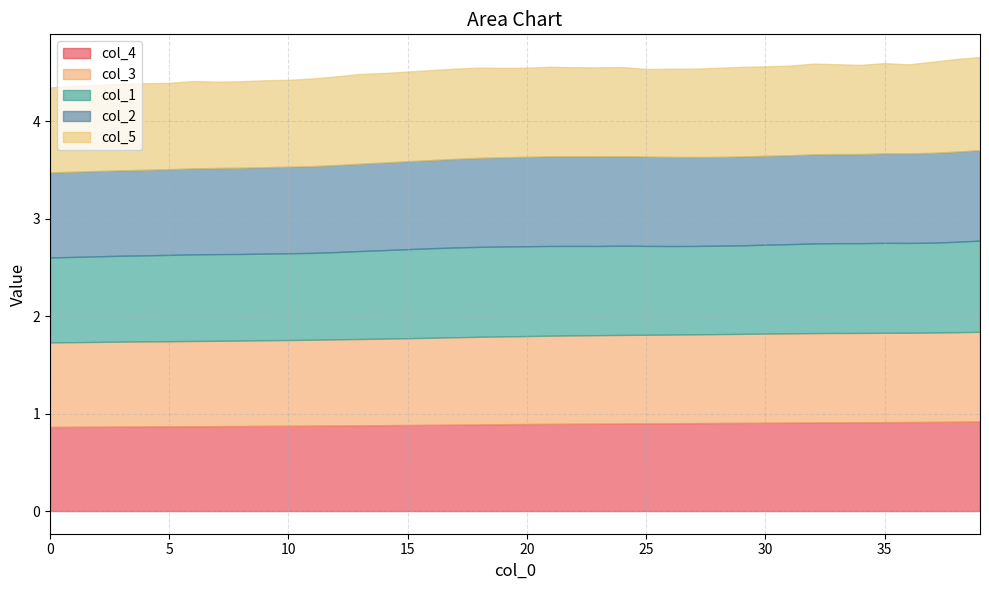

Reading right to left, extract all data points from this chart.

col_4: 0.9	0.9	0.9	0.9	0.9	0.9	0.9	0.9	0.9	0.9	0.9	0.9	0.9	0.9	0.9	0.9	0.9	0.9	0.9	0.9	0.9	0.9	0.9	0.9	0.9	0.9	0.9	0.9	0.9	0.9	0.9	0.9	0.9	0.9	0.9	0.9	0.9	0.9	0.9	0.9
col_3: 0.9	0.9	0.9	0.9	0.9	0.9	0.9	0.9	0.9	0.9	0.9	0.9	0.9	0.9	0.9	0.9	0.9	0.9	0.9	0.9	0.9	0.9	0.9	0.9	0.9	0.9	0.9	0.9	0.9	0.9	0.9	0.9	0.9	0.9	0.9	0.9	0.9	0.9	0.9	0.9
col_1: 0.9	0.9	0.9	0.9	0.9	0.9	0.9	0.9	0.9	0.9	0.9	0.9	0.9	0.9	0.9	0.9	0.9	0.9	0.9	0.9	0.9	0.9	0.9	0.9	0.9	0.9	0.9	0.9	0.9	0.9	0.9	0.9	0.9	0.9	0.9	0.9	0.9	0.9	0.9	0.9
col_2: 0.9	0.9	0.9	0.9	0.9	0.9	0.9	0.9	0.9	0.9	0.9	0.9	0.9	0.9	0.9	0.9	0.9	0.9	0.9	0.9	0.9	0.9	0.9	0.9	0.9	0.9	0.9	0.9	0.9	0.9	0.9	0.9	0.9	0.9	0.9	0.9	0.9	0.9	0.9	0.9
col_5: 1.0	1.0	0.9	0.9	0.9	0.9	0.9	0.9	0.9	0.9	0.9	0.9	0.9	0.9	0.9	0.9	0.9	0.9	0.9	0.9	0.9	0.9	0.9	0.9	0.9	0.9	0.9	0.9	0.9	0.9	0.9	0.9	0.9	0.9	0.9	0.9	0.9	0.9	0.9	0.9